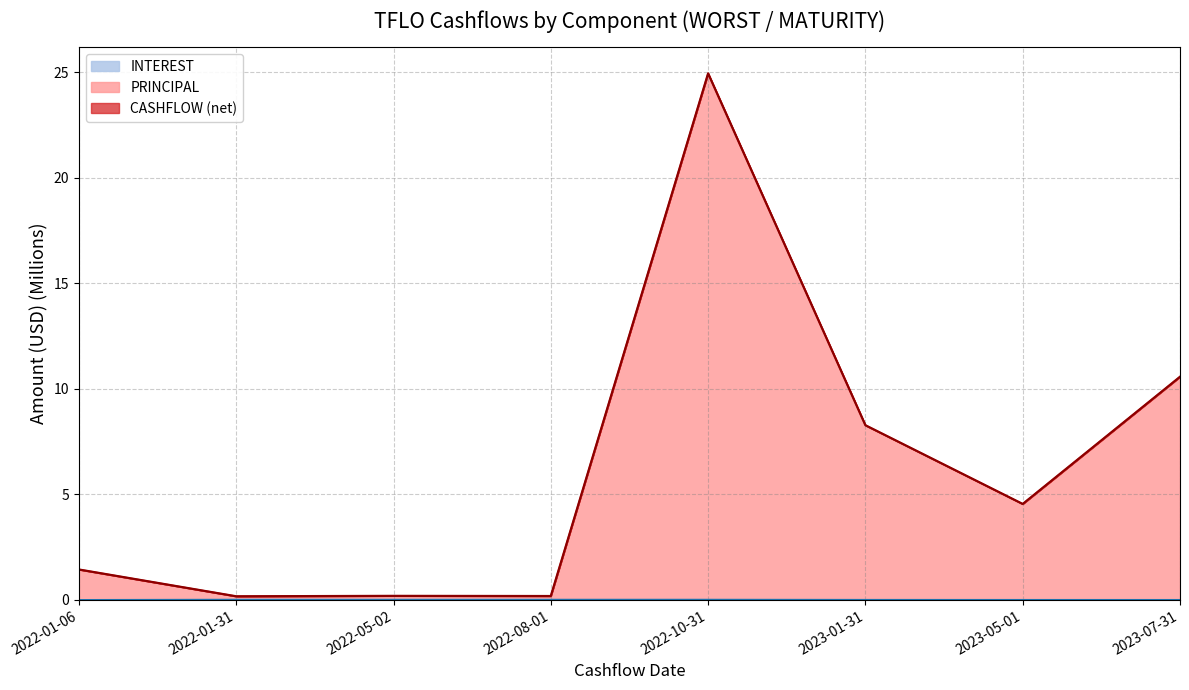

Which series has the largest total across all categories?

PRINCIPAL